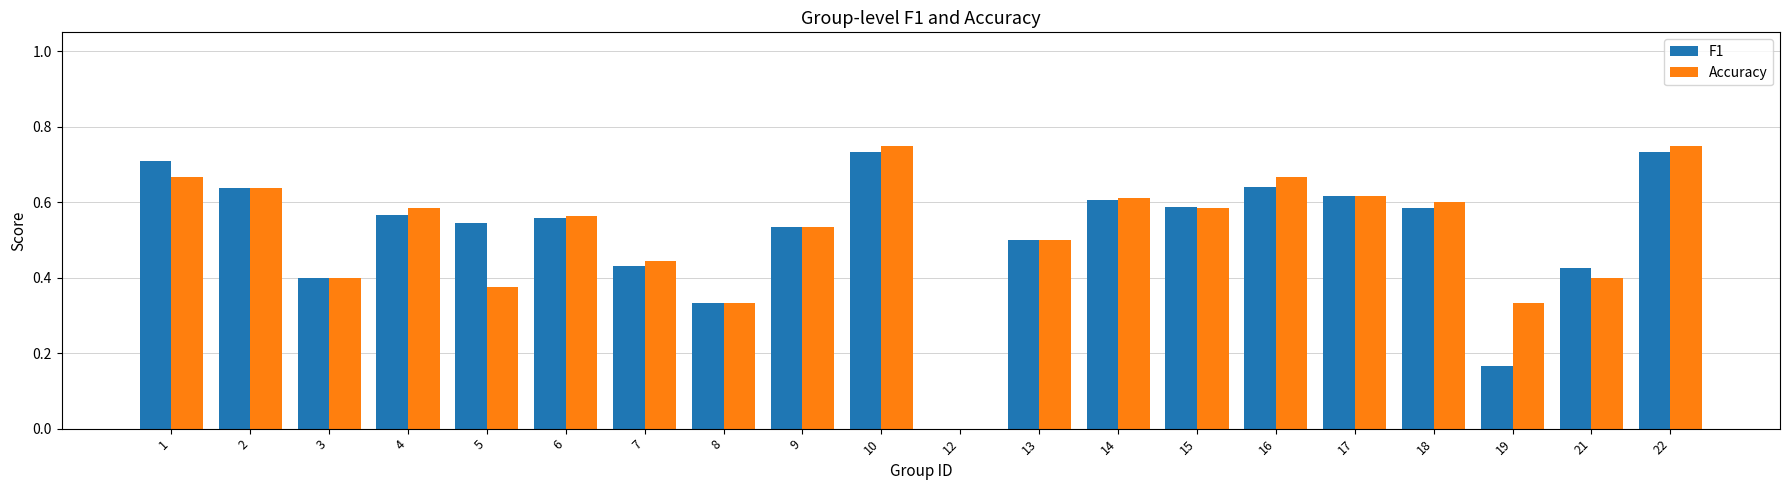

What is the sum of all Accuracy values?

10.3